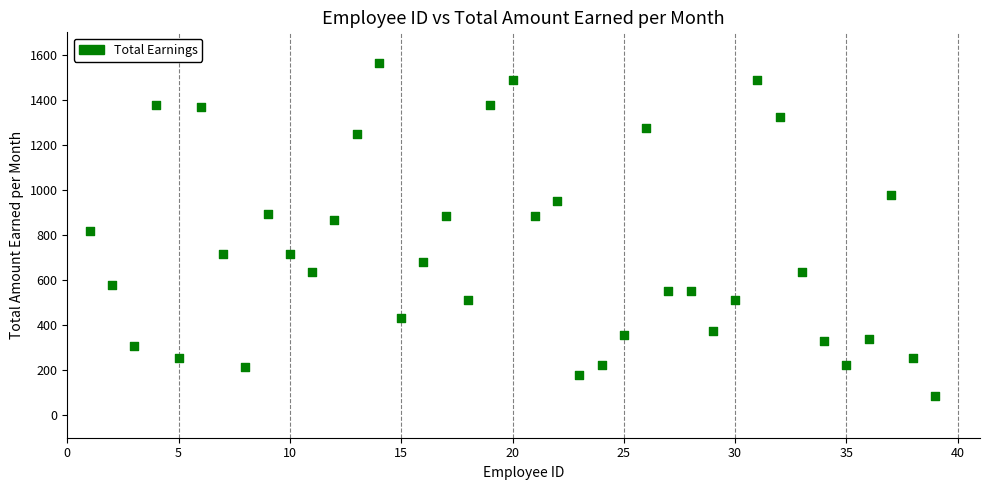

What is the range of X values (max minus min)?

38.0